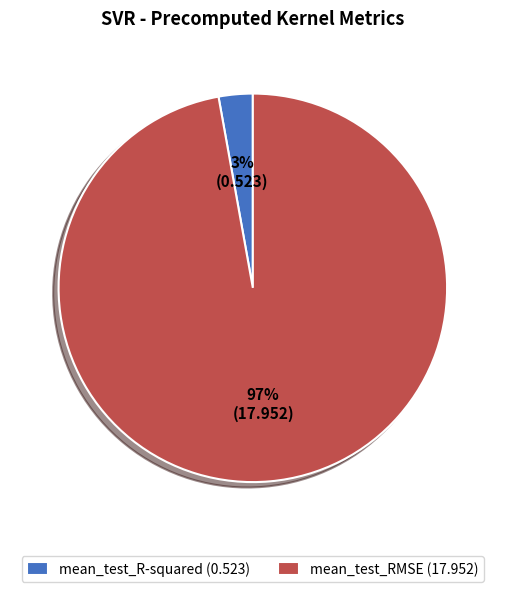

What is the majority slice?

mean_test_RMSE